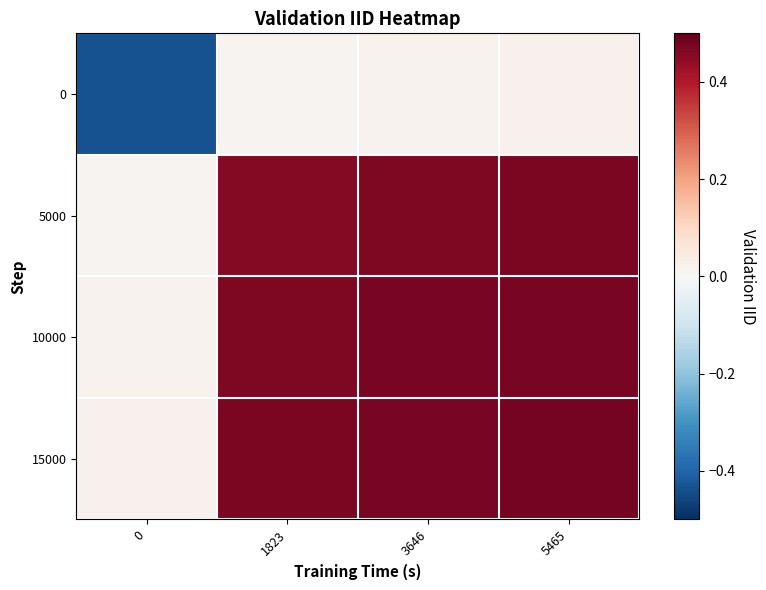

Reading right to left, transcribe all the data shown in this chart.

0: 5465=0.0	3646=0.0	1823=0.0	0=-0.4
5000: 5465=0.5	3646=0.5	1823=0.5	0=0.0
10000: 5465=0.5	3646=0.5	1823=0.5	0=0.0
15000: 5465=0.5	3646=0.5	1823=0.5	0=0.0